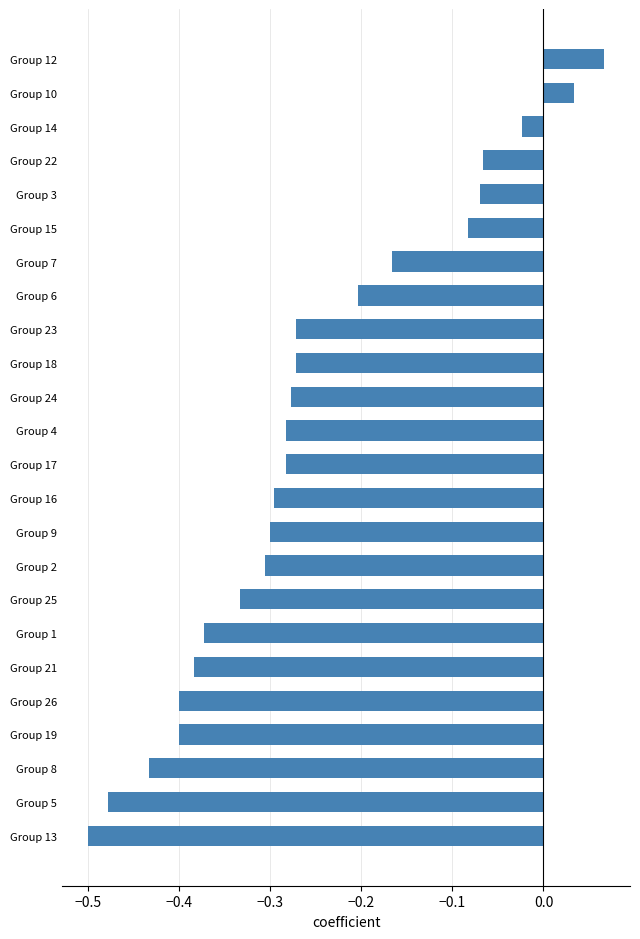

What is the difference between the second highest and minimum values?

0.5